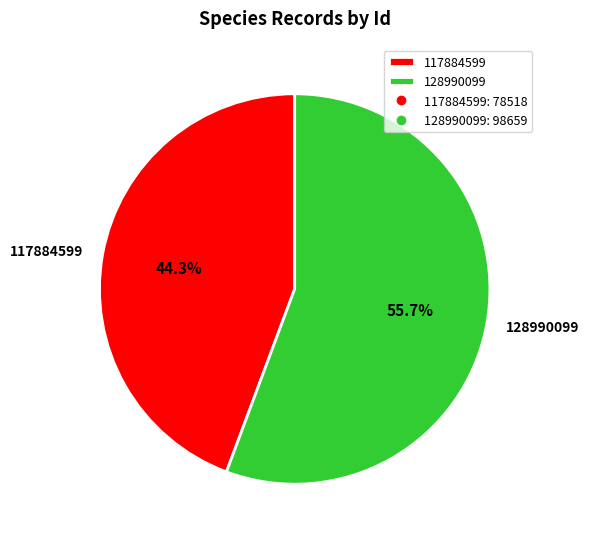

Which slice represents more than half of the pie?

128990099